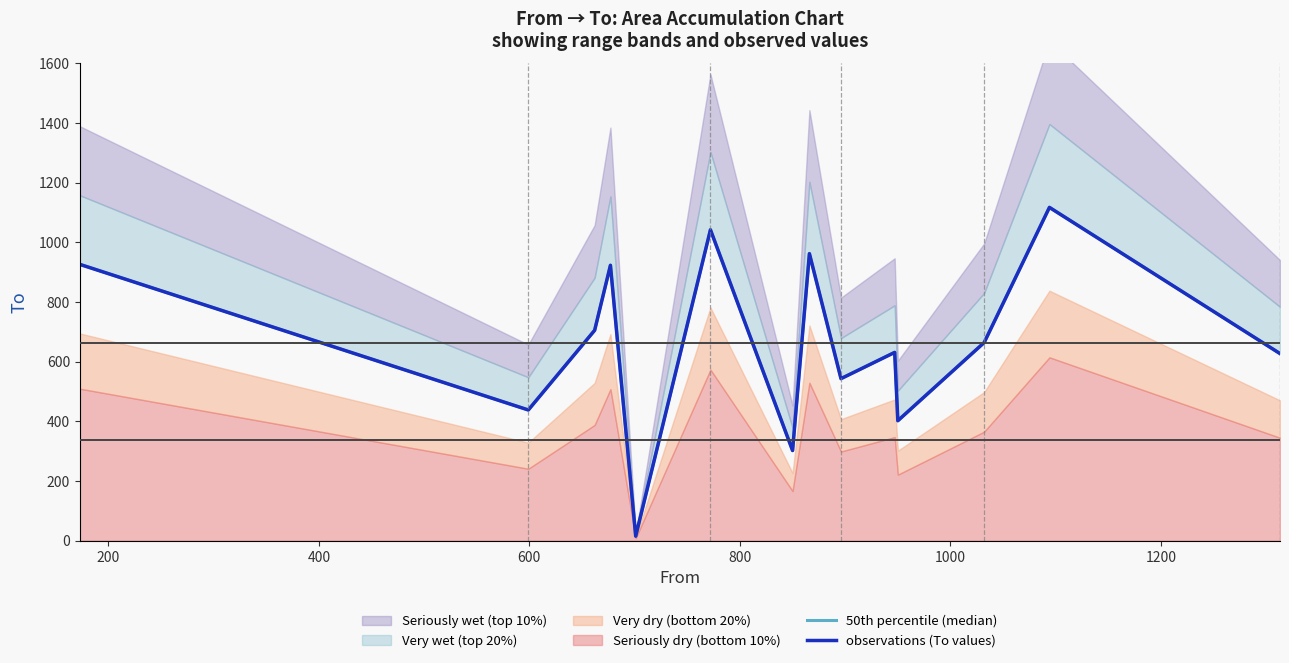

How many data points in 50th percentile (median) are less than 664?

7